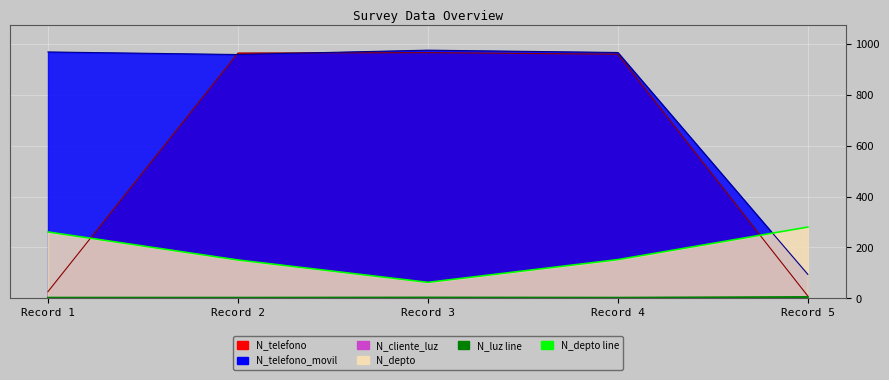

At how many categories does at least one series exceed 127?

5